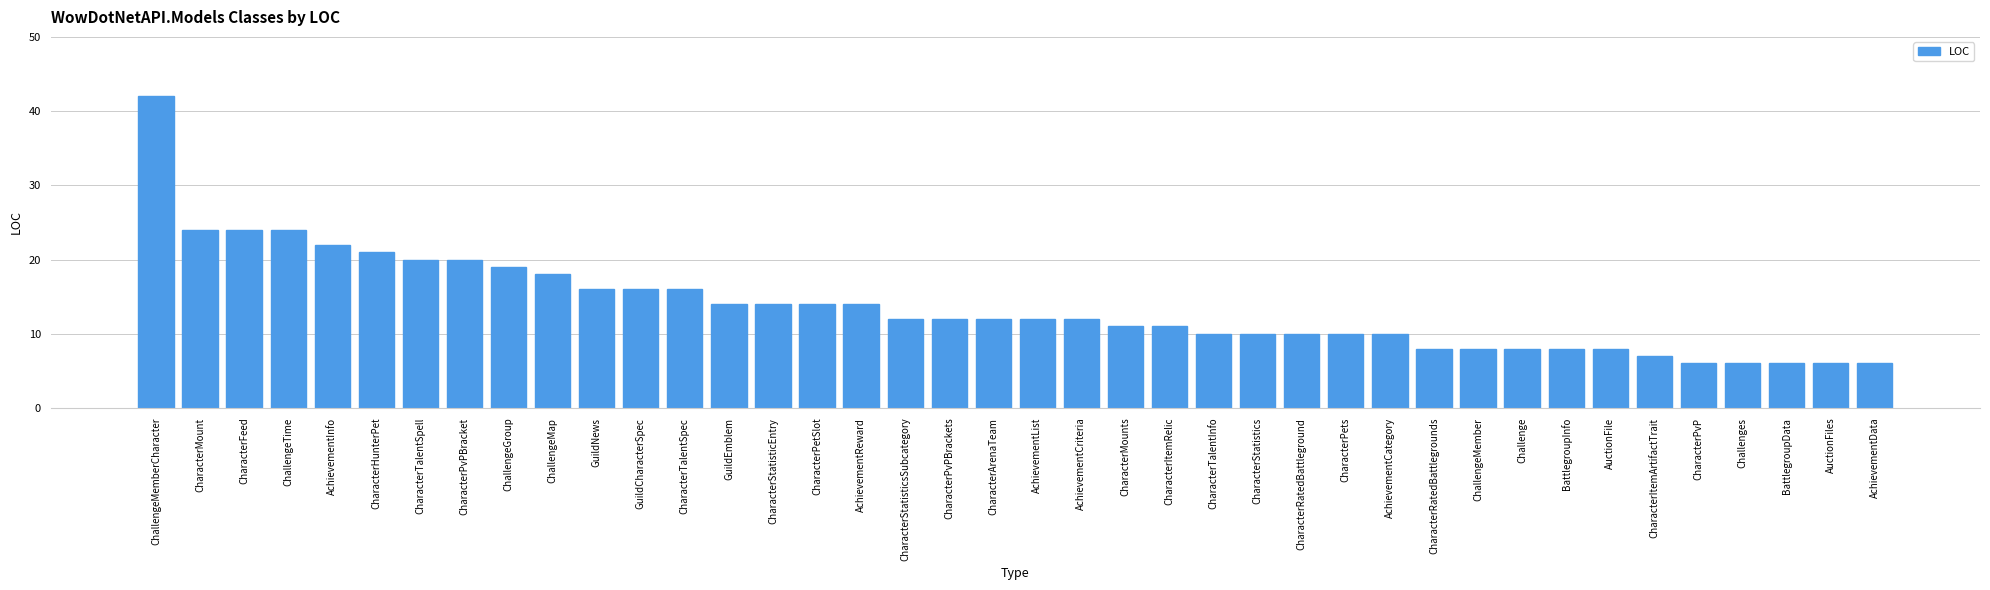

What is the smallest value displayed?

6